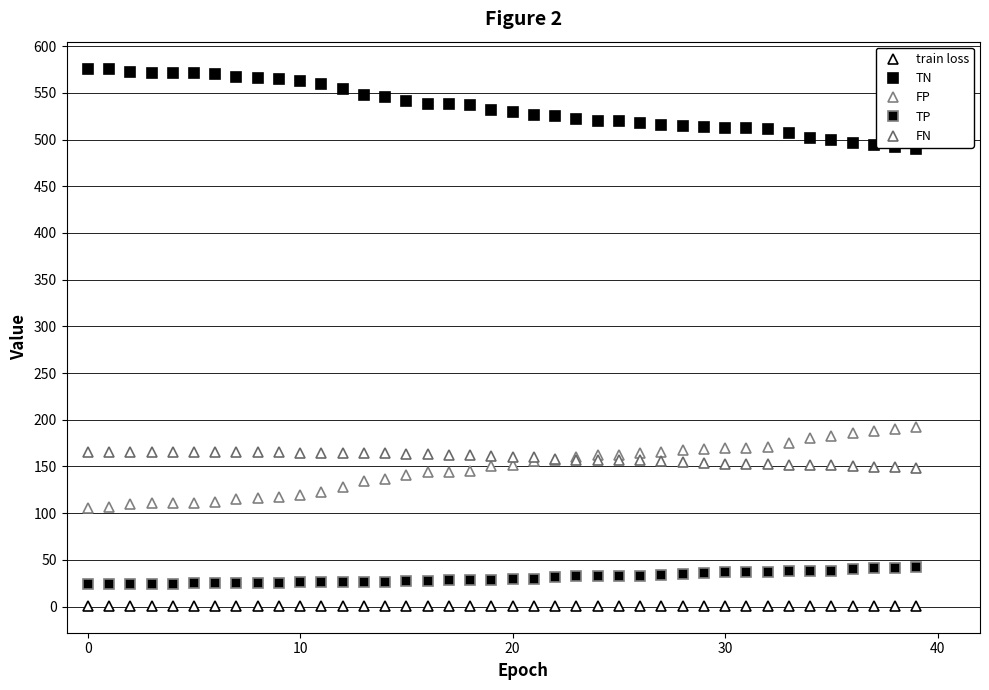

Rank the series by their maximum value, from lowest to highest.

train loss, TP, FN, FP, TN